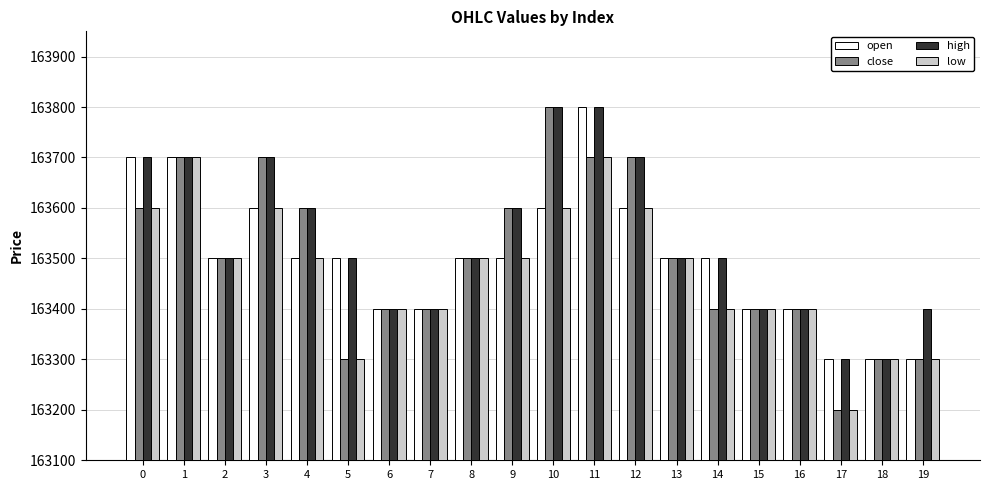

What is the approximate value of high at 12?

163700